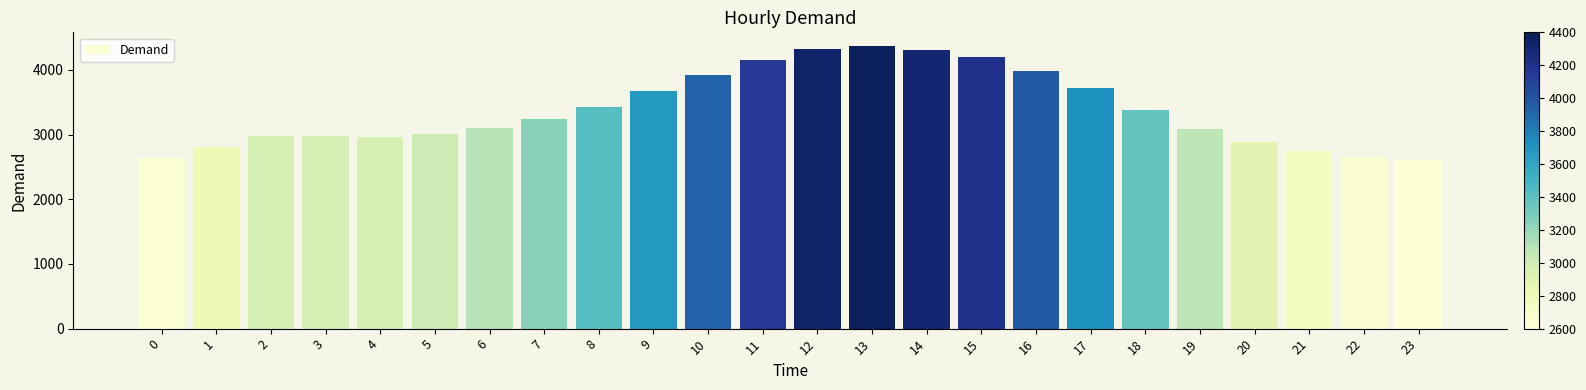

The chart shows a value of 4207 at 15. True or false?

True